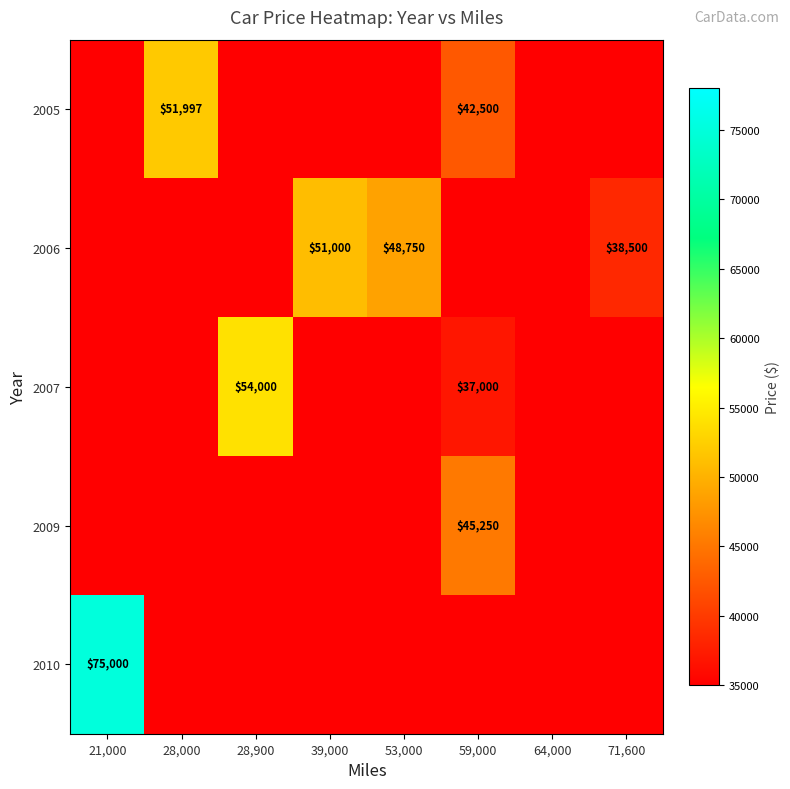

At which category is the sum across all series the highest?

59,000